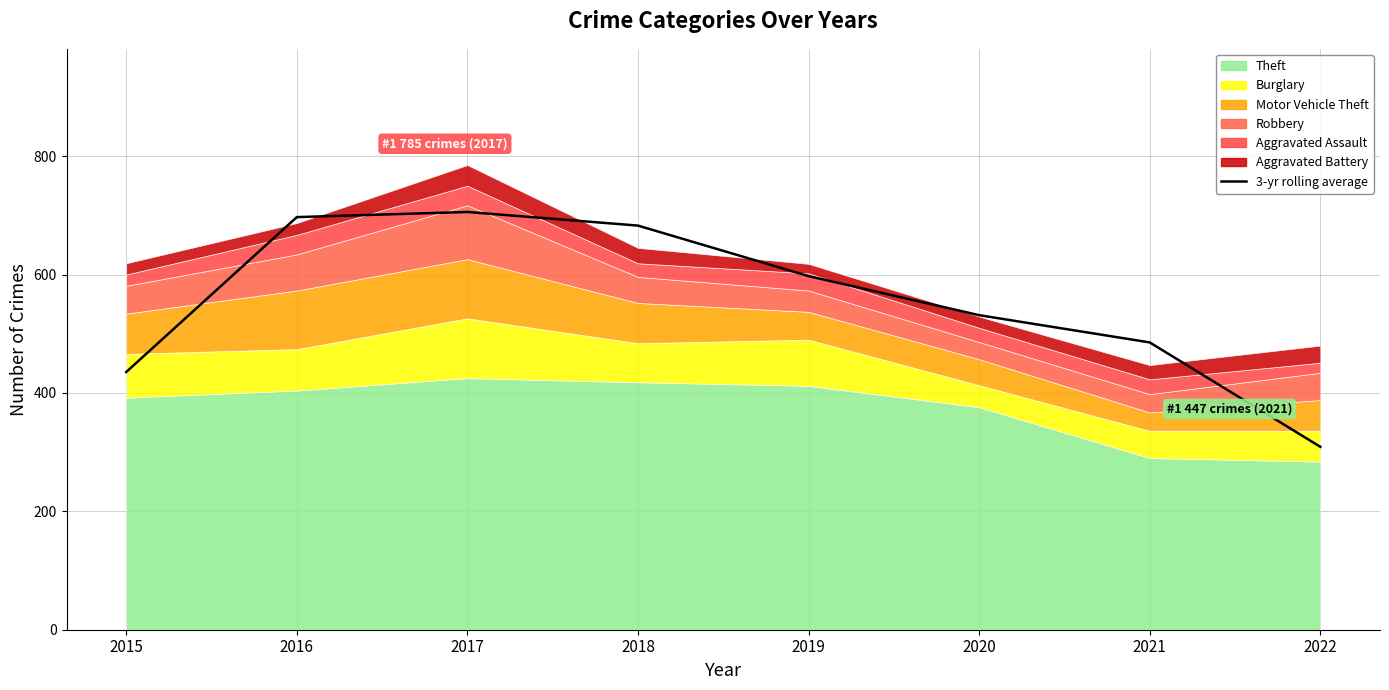

What is the difference between the second highest and minimum values?

388.0